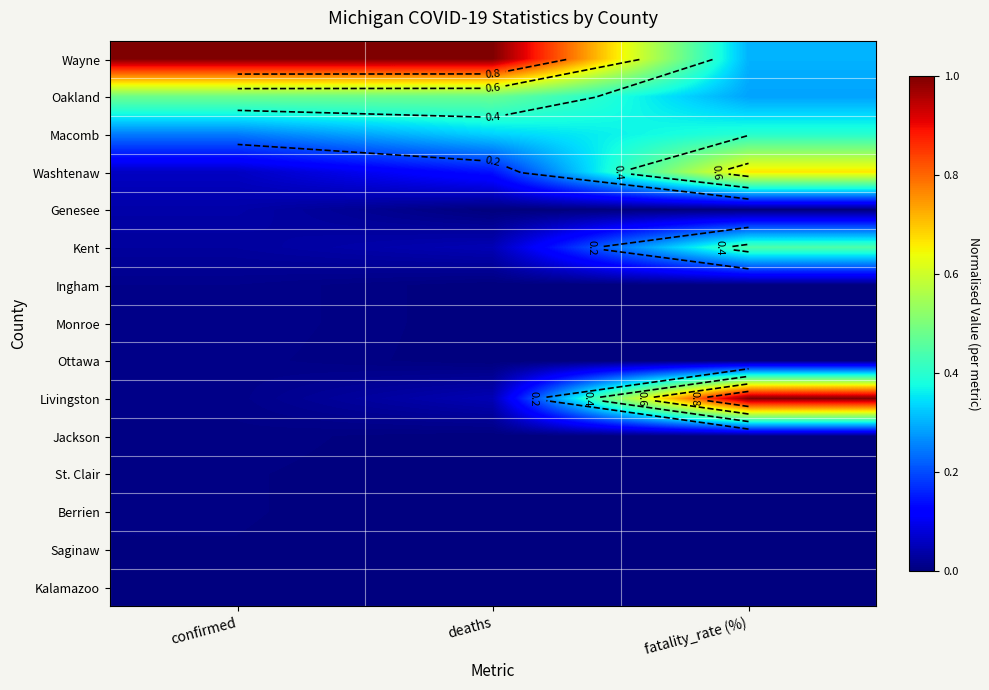

True or false: Genesee has a value of 0.0 at confirmed.

True